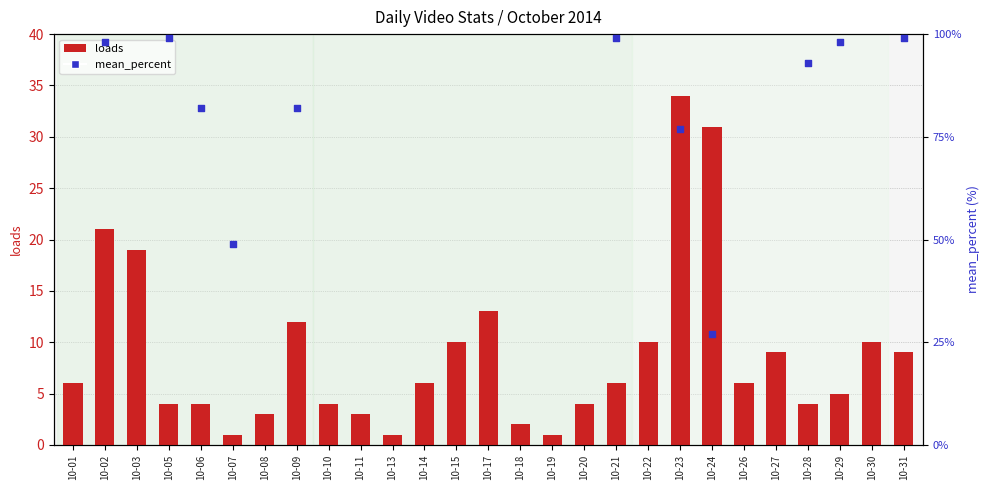

At how many categories does at least one series exceed 25?

11